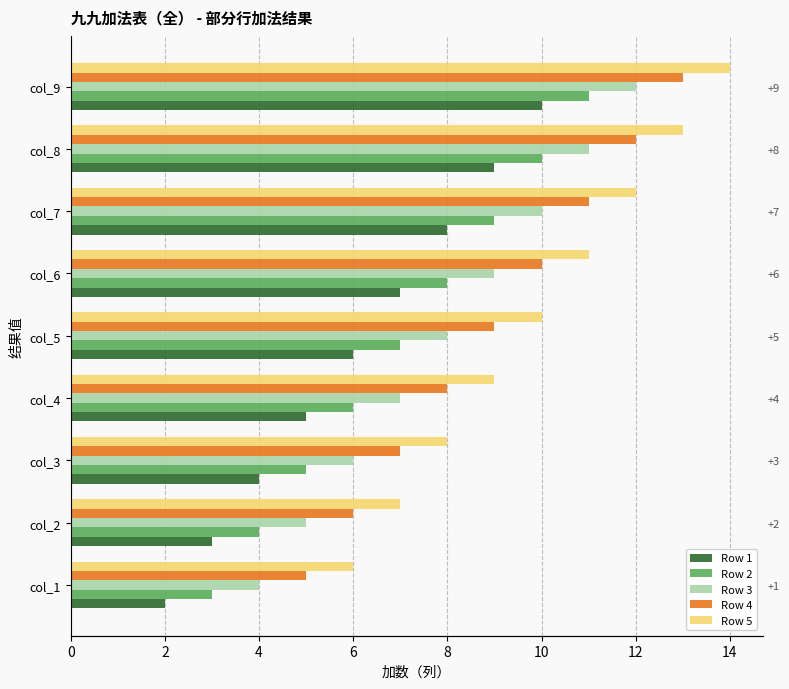

What is the spread (max minus min) of values at col_2?

4